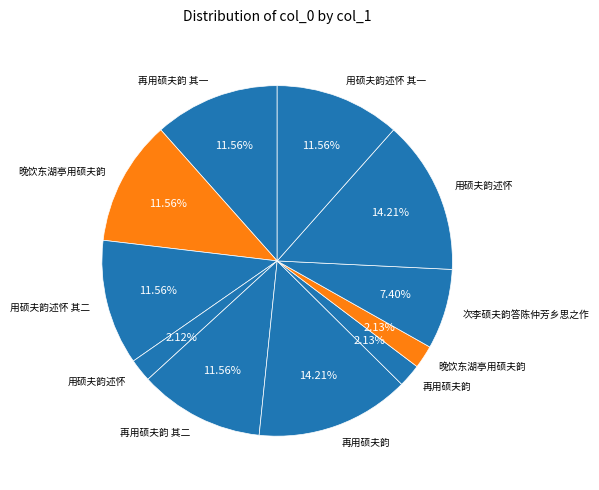

How many slices are in this pie chart?

11